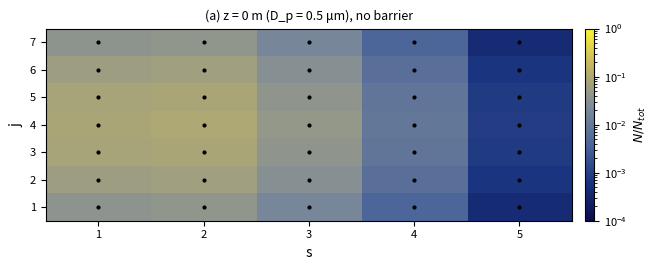

At which category does the chart reach its minimum across all series?

5